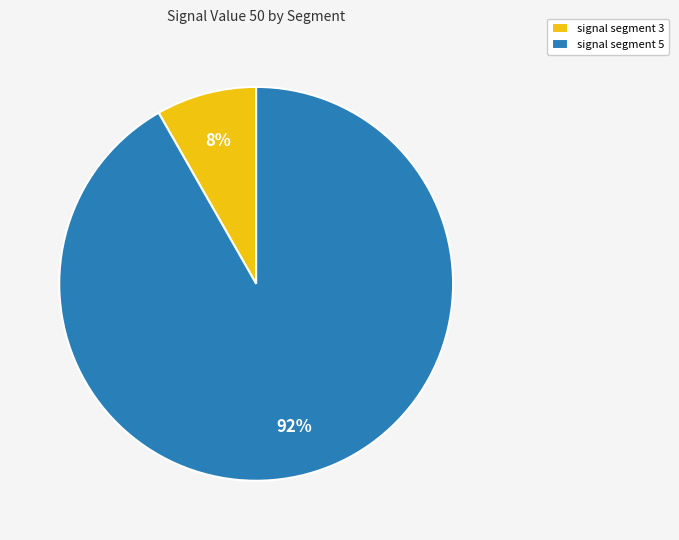

Is it true that signal segment 5 is 99% of the pie?

False